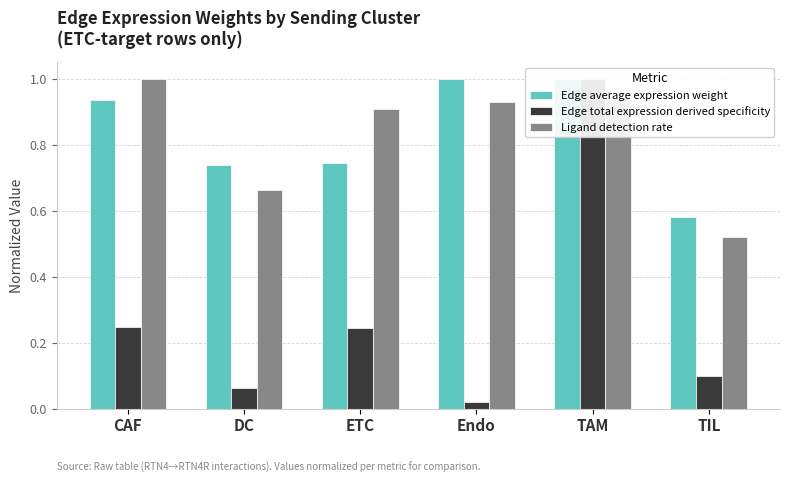

Which series changed the most between CAF and Endo?

Edge total expression derived specificity